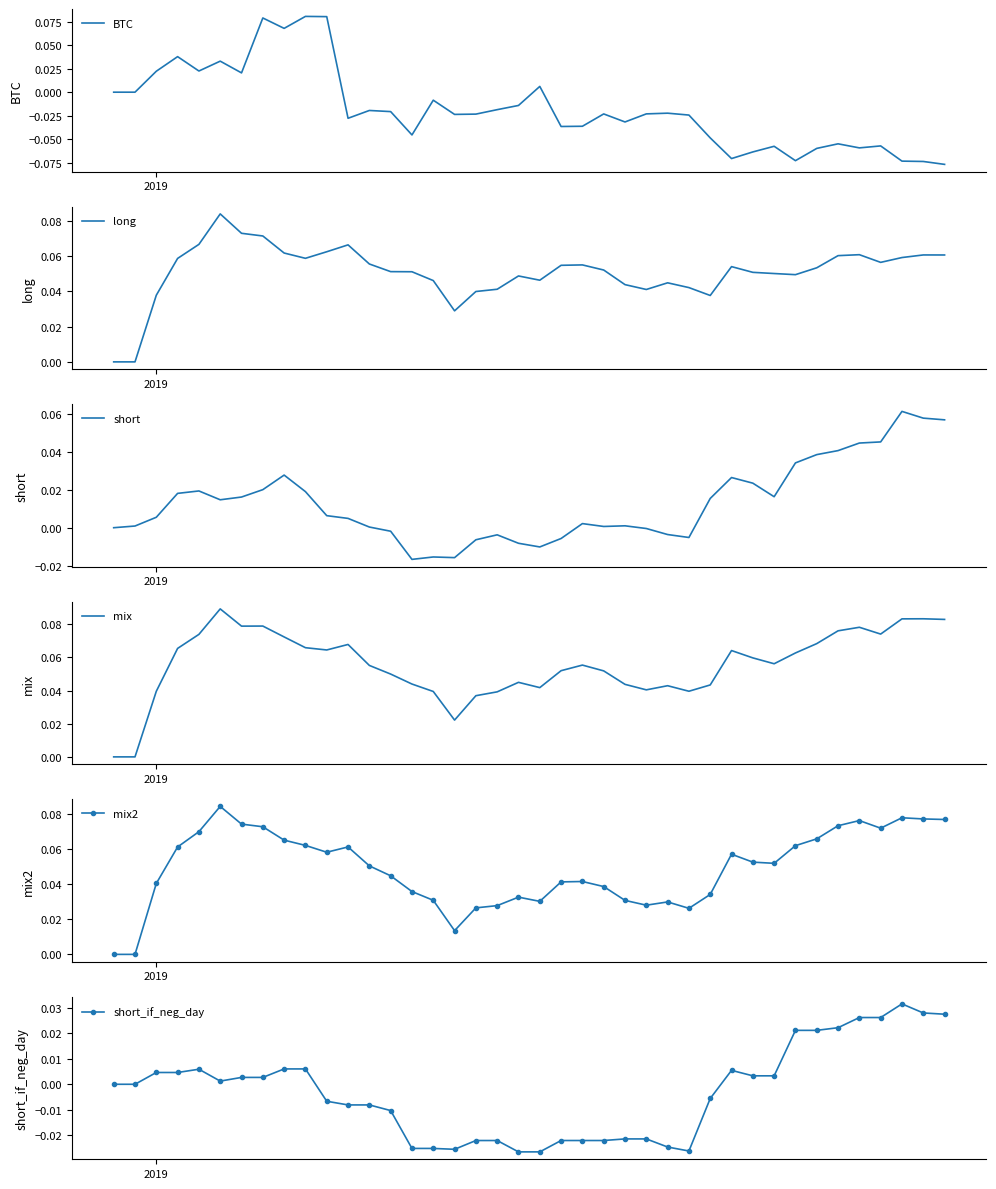

True or false: short_if_neg_day and mix intersect in this chart.

False